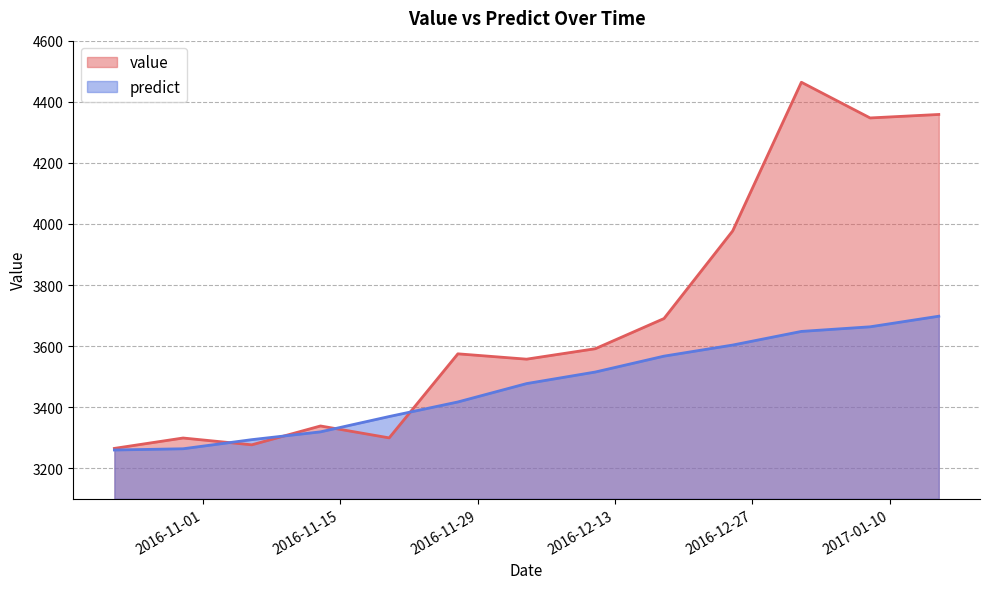

True or false: value and predict cross at least once.

True